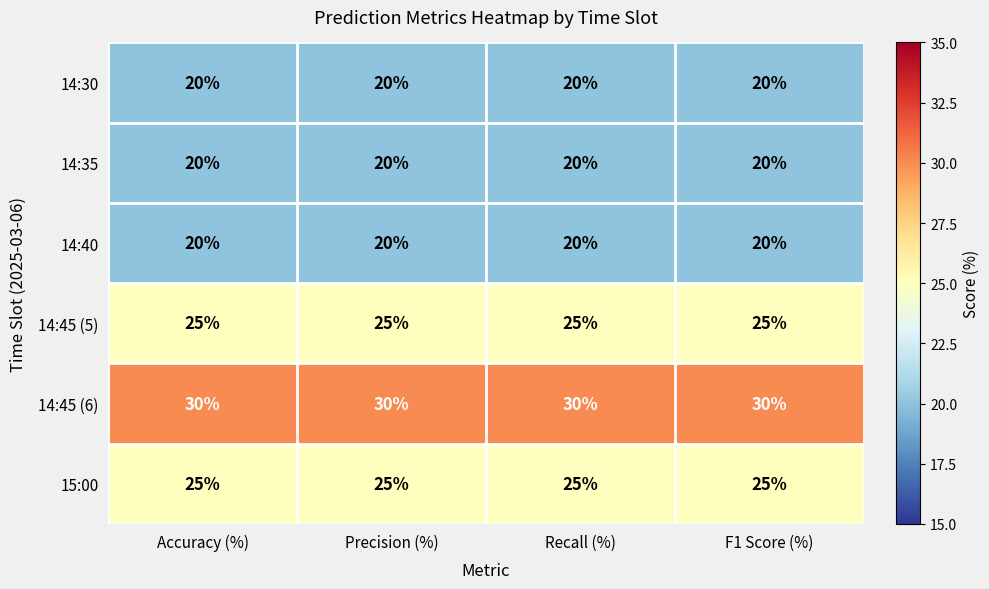

What is the greatest value displayed?

30